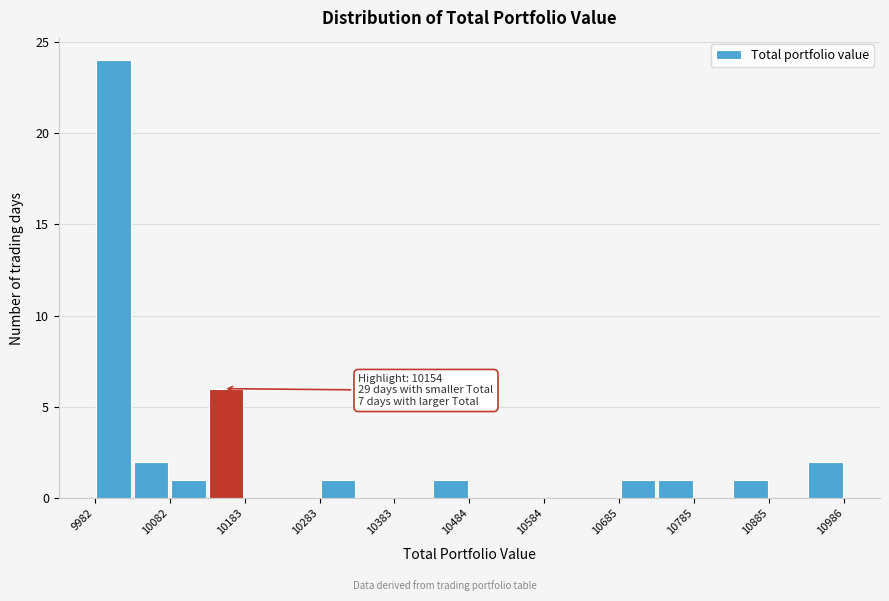

Read against the x-axis, roughly where is the centre of the tallest bar?

10000